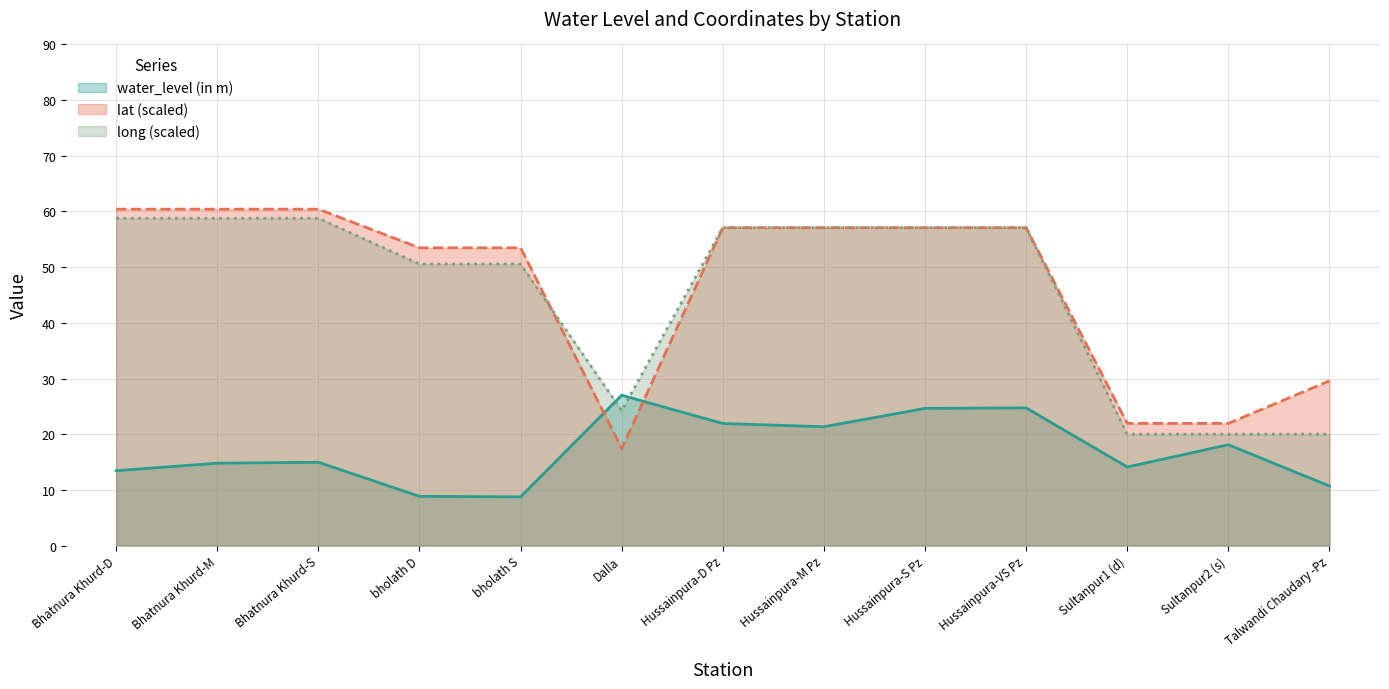

Reading right to left, what are all the values shown in this chart?

water_level (in m): Talwandi Chaudary -Pz=10.7	Sultanpur2 (s)=18.1	Sultanpur1 (d)=14.1	Hussainpura-VS Pz=24.7	Hussainpura-S Pz=24.6	Hussainpura-M Pz=21.3	Hussainpura-D Pz=21.9	Dalla=27.0	bholath S=8.8	bholath D=8.8	Bhatnura Khurd-S=15.0	Bhatnura Khurd-M=14.8	Bhatnura Khurd-D=13.4
lat: Talwandi Chaudary -Pz=29.6	Sultanpur2 (s)=21.9	Sultanpur1 (d)=21.9	Hussainpura-VS Pz=57.1	Hussainpura-S Pz=57.1	Hussainpura-M Pz=57.1	Hussainpura-D Pz=57.1	Dalla=17.4	bholath S=53.5	bholath D=53.5	Bhatnura Khurd-S=60.4	Bhatnura Khurd-M=60.4	Bhatnura Khurd-D=60.4
long: Talwandi Chaudary -Pz=20.0	Sultanpur2 (s)=20.0	Sultanpur1 (d)=20.0	Hussainpura-VS Pz=57.1	Hussainpura-S Pz=57.1	Hussainpura-M Pz=57.1	Hussainpura-D Pz=57.1	Dalla=24.2	bholath S=50.6	bholath D=50.6	Bhatnura Khurd-S=58.8	Bhatnura Khurd-M=58.8	Bhatnura Khurd-D=58.8